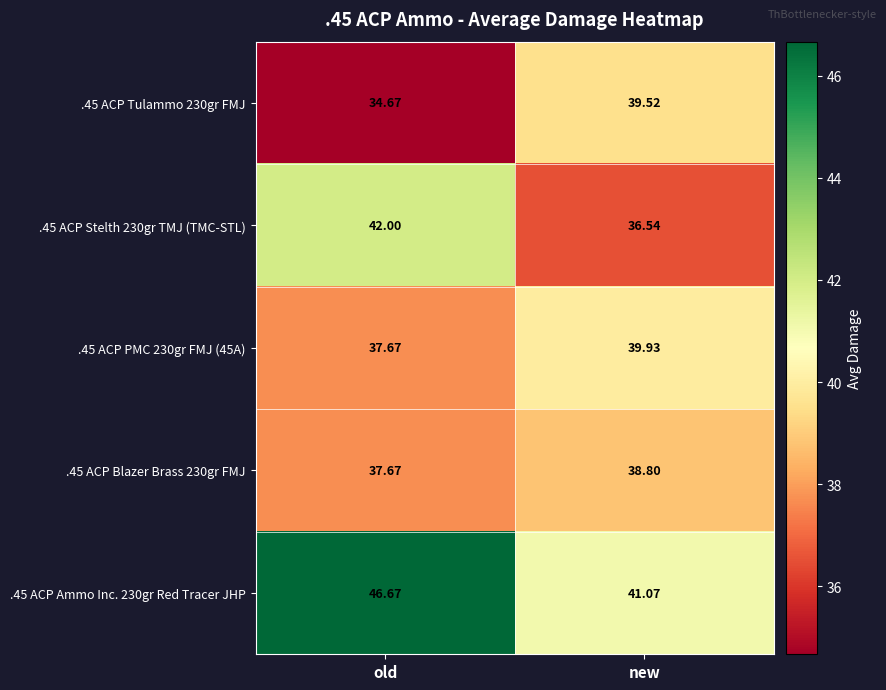

At which category is the sum across all series the highest?

old